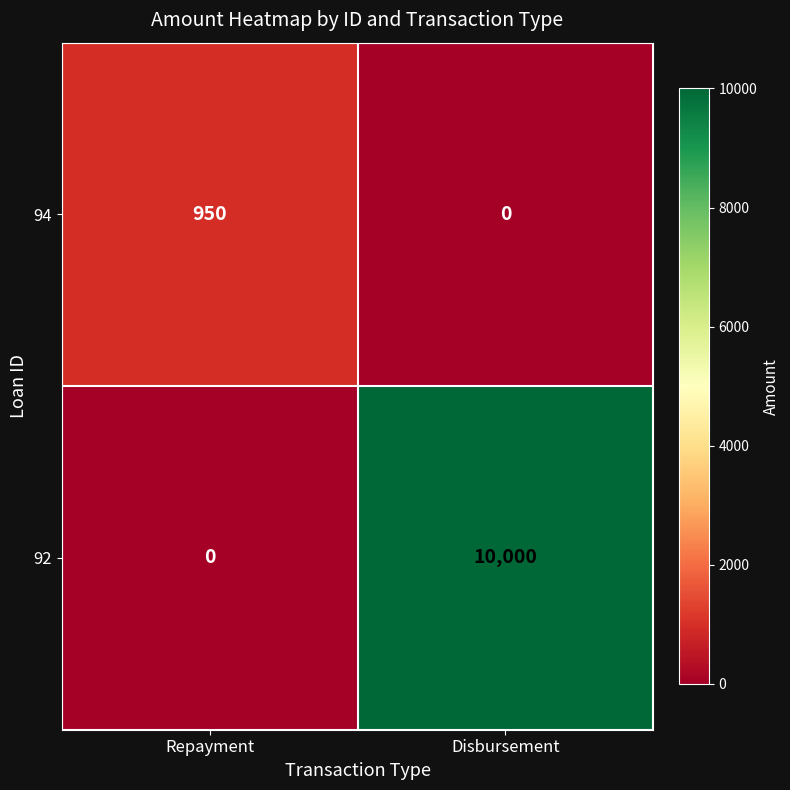

The value of 92 at Repayment is -6466. True or false?

False